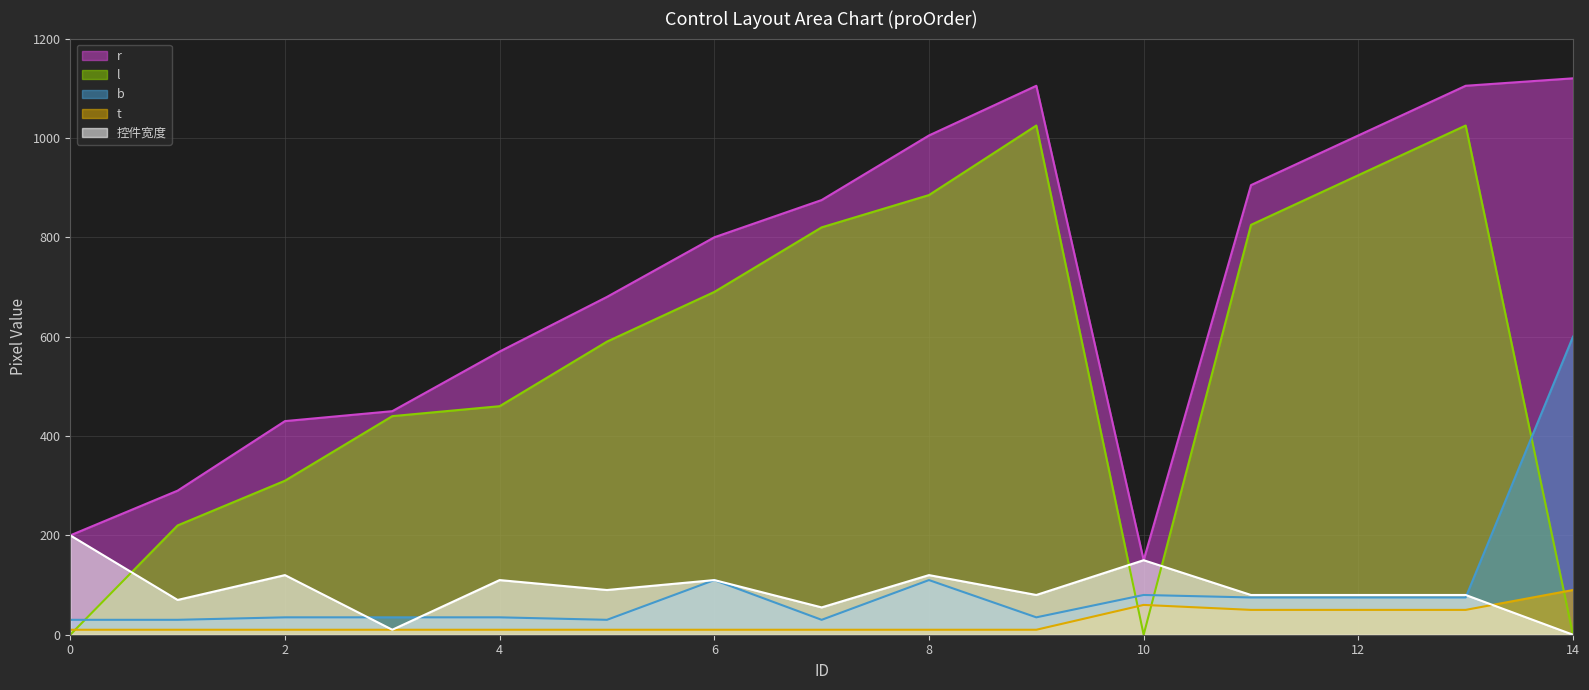

Rank the categories by l value from lowest to highest.

0, 10, 14, 1, 2, 3, 4, 5, 6, 7, 11, 8, 12, 9, 13